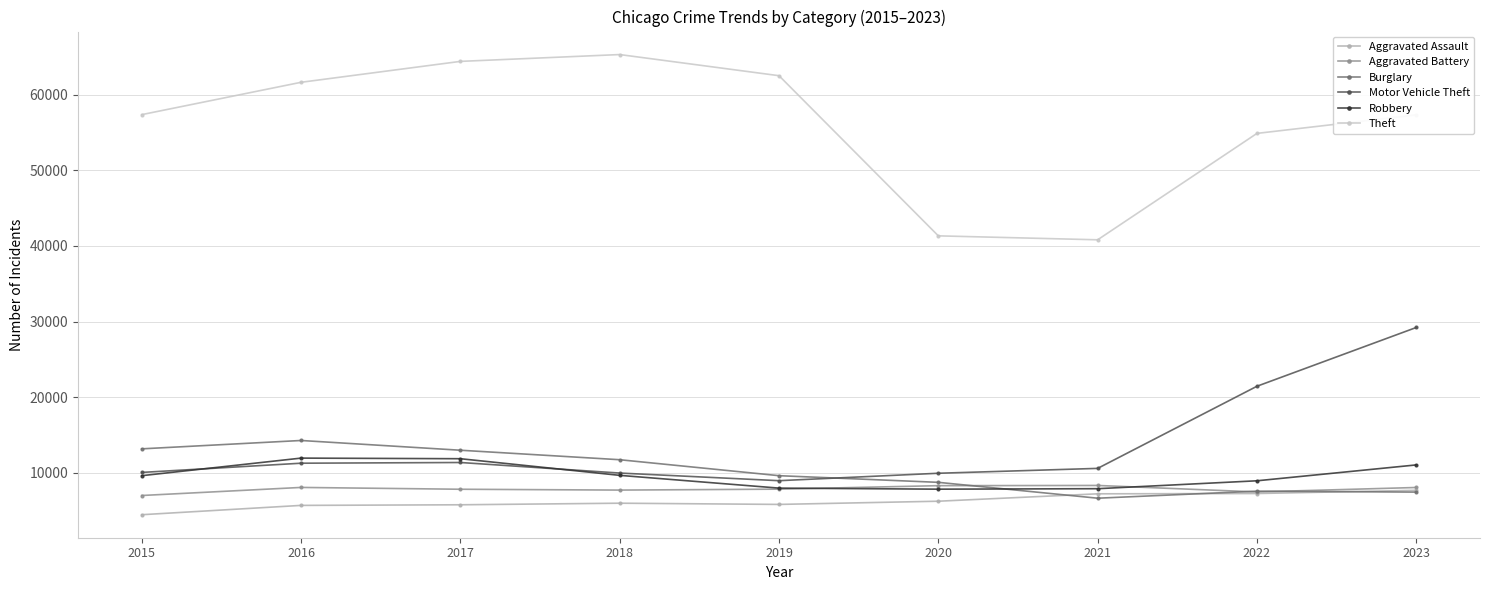

What is the highest value of the Aggravated Assault series?

7706